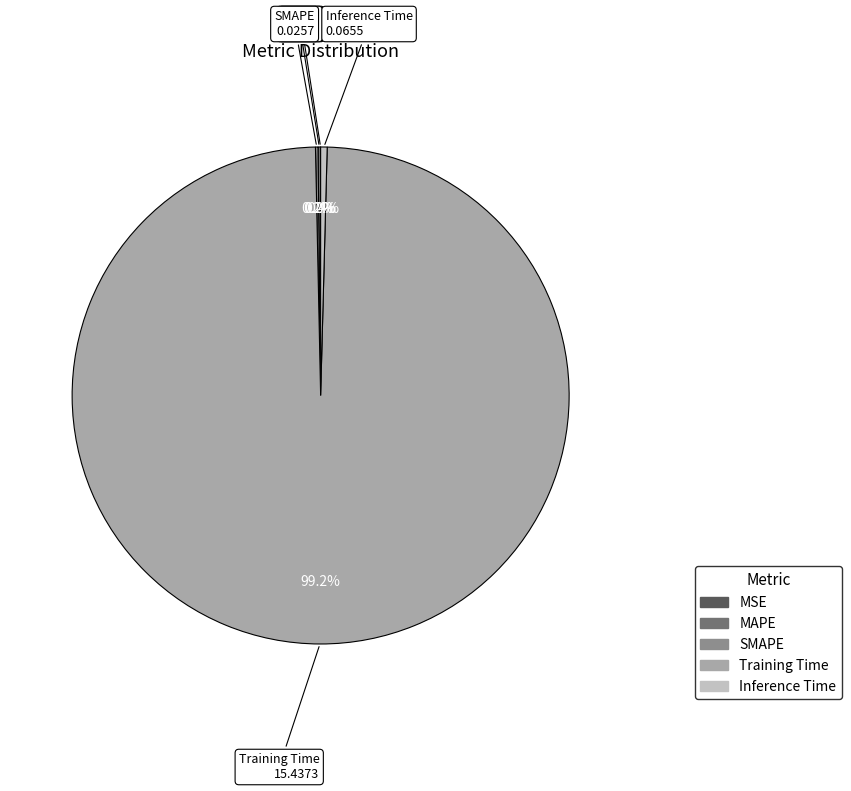

What is the largest slice in the pie chart?

Training Time